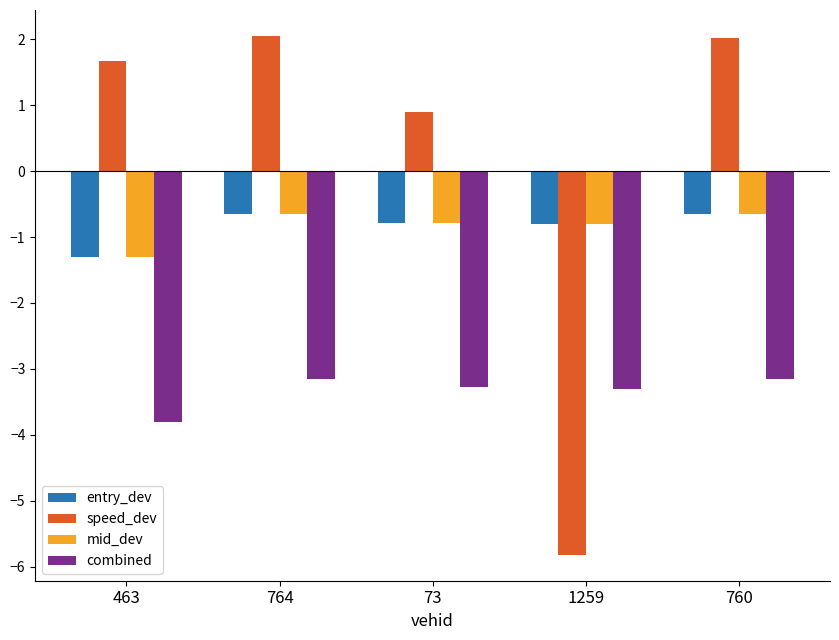

Is the value of mid_dev at 1259 greater than the value of speed_dev at 1259?

Yes